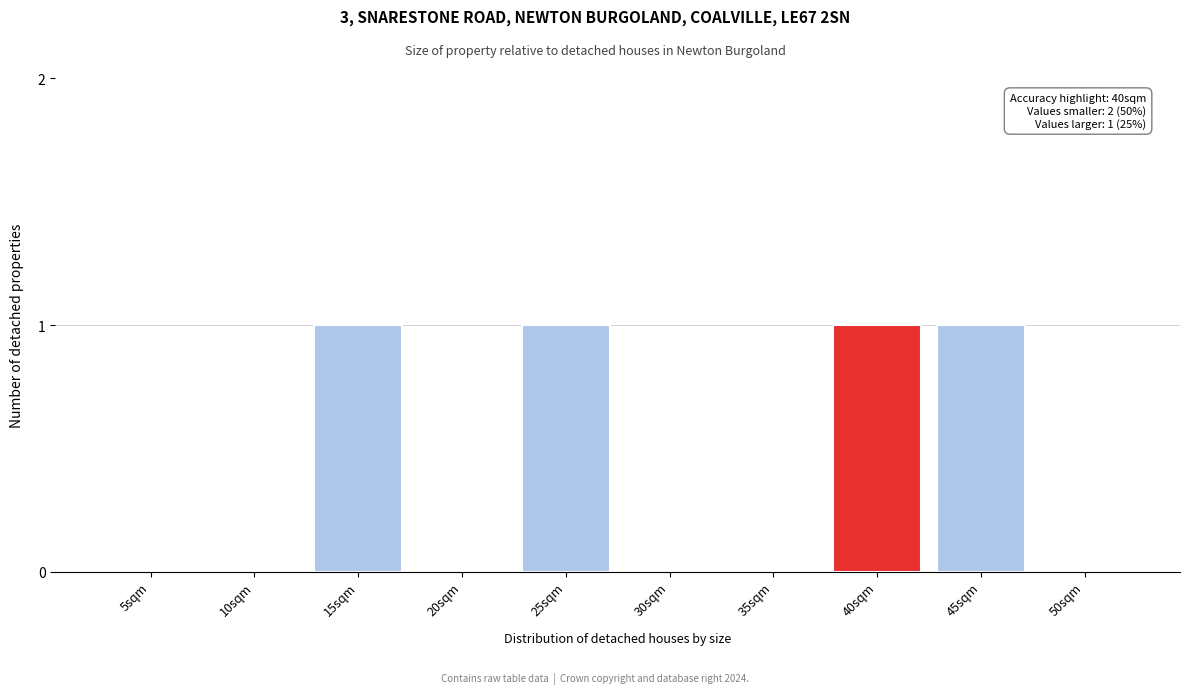

Reading left to right, list all the values displayed in this chart.

5sqm=0	10sqm=0	15sqm=1	20sqm=0	25sqm=1	30sqm=0	35sqm=0	40sqm=1	45sqm=1	50sqm=0